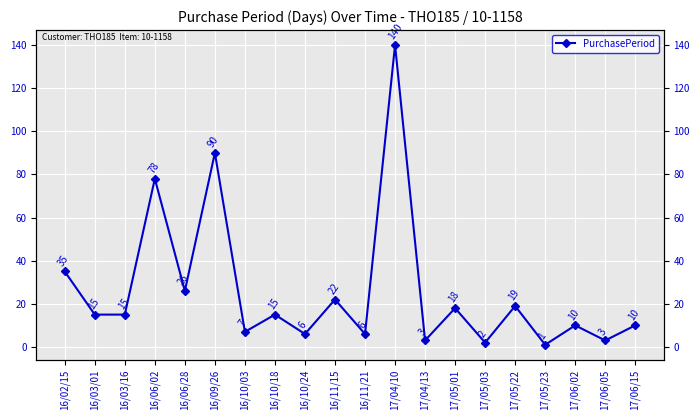

What is the difference between the maximum and minimum values?

139